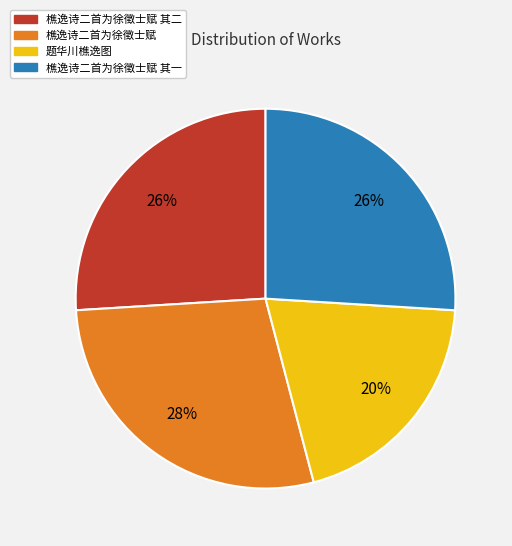

How many slices are in this pie chart?

4